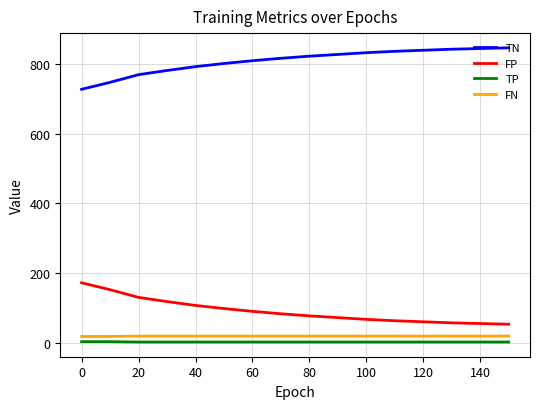

True or false: TP and FN intersect in this chart.

False